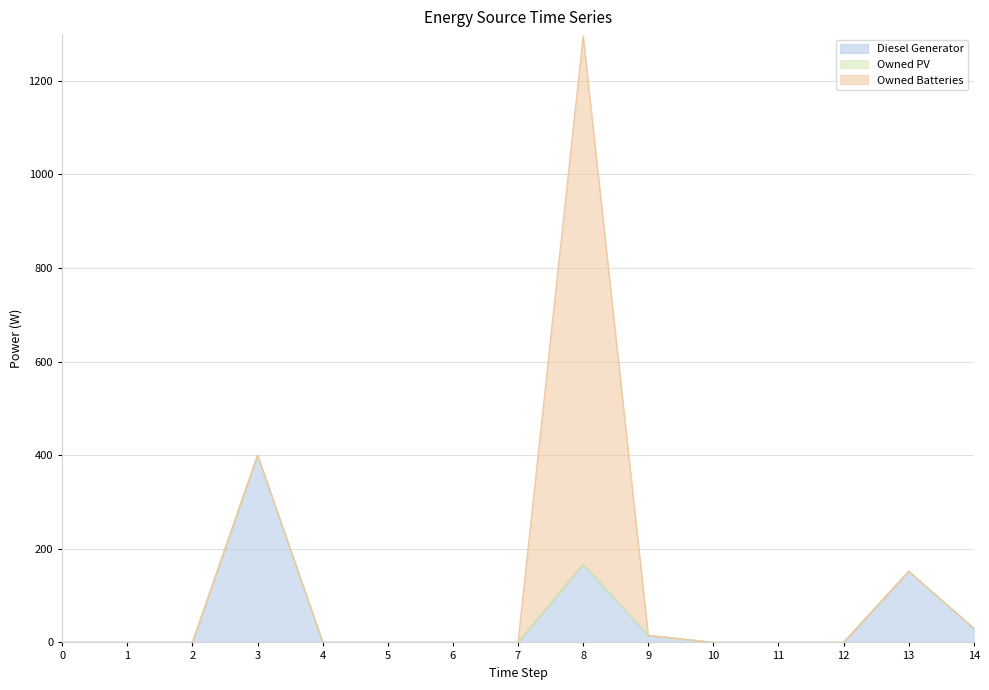

The Diesel Generator series shows 139 at 6. True or false?

False